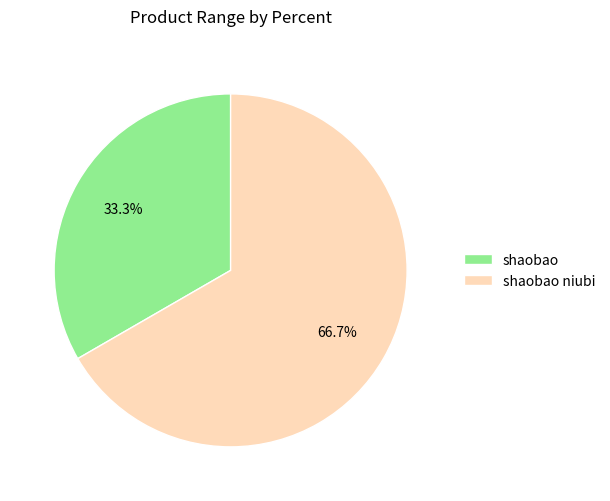

To the nearest percent, what is the combined percentage of shaobao niubi and shaobao?

100%